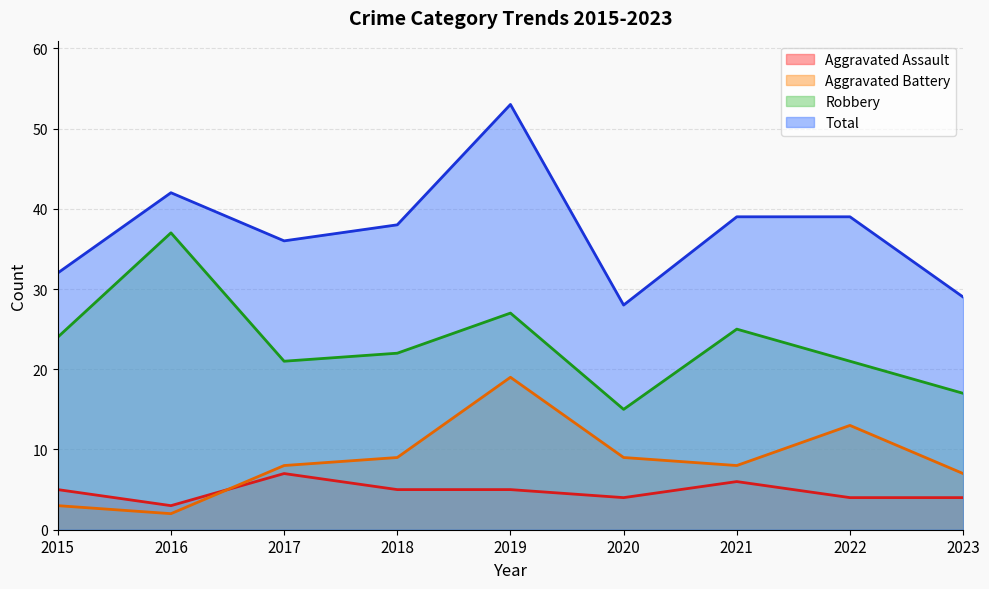

Where does the Robbery series first go above 22?

2015